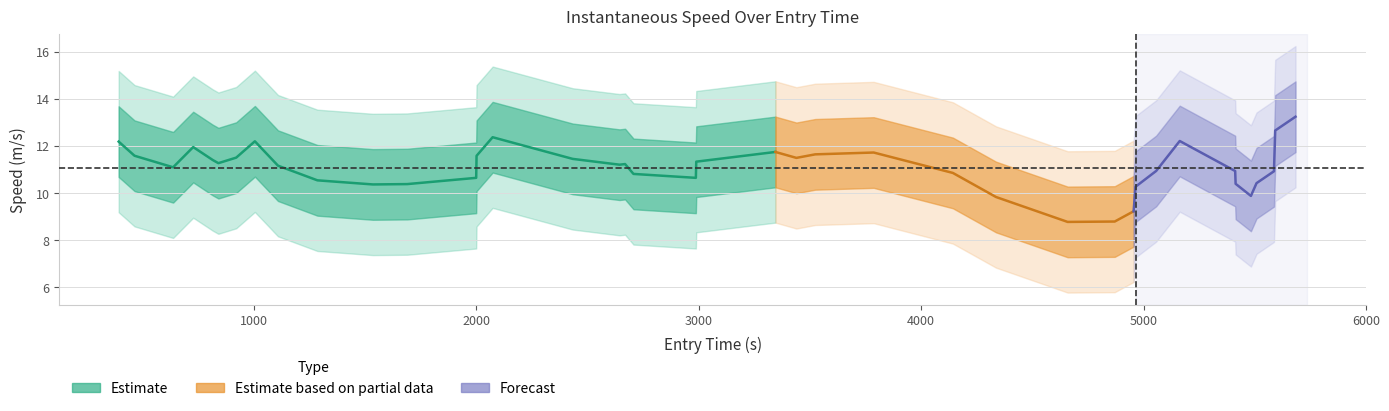

What is the smallest value displayed?

5.9